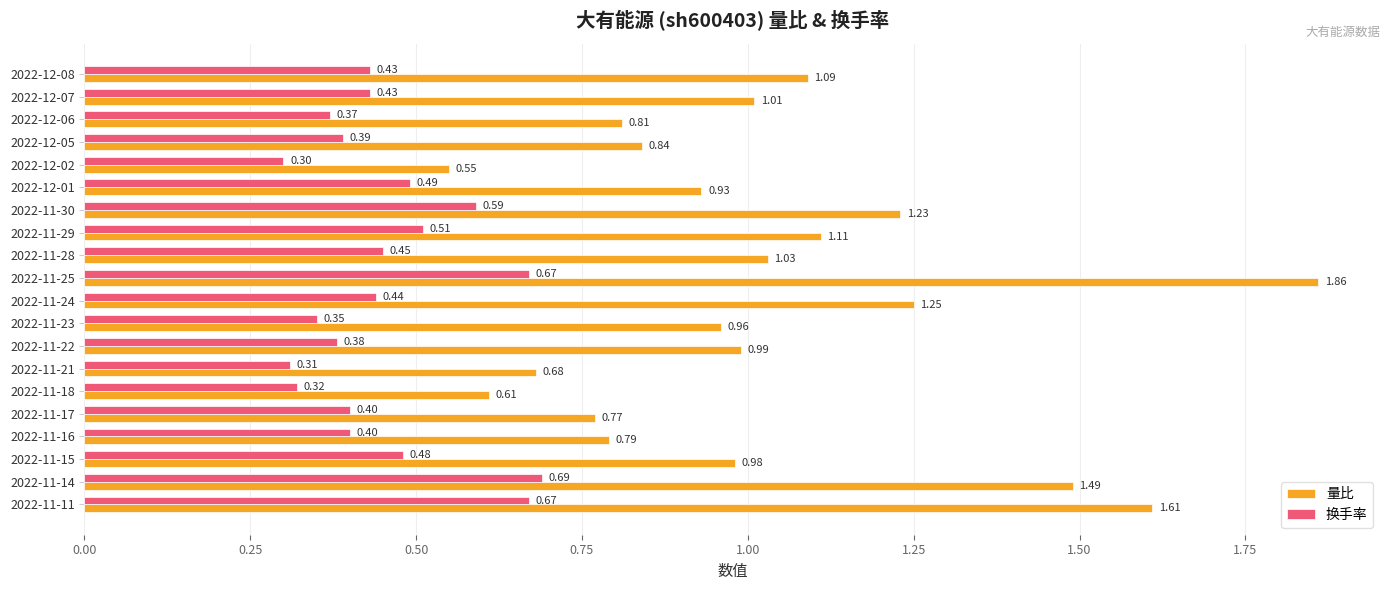

Rank the series by their average value, from highest to lowest.

量比, 换手率